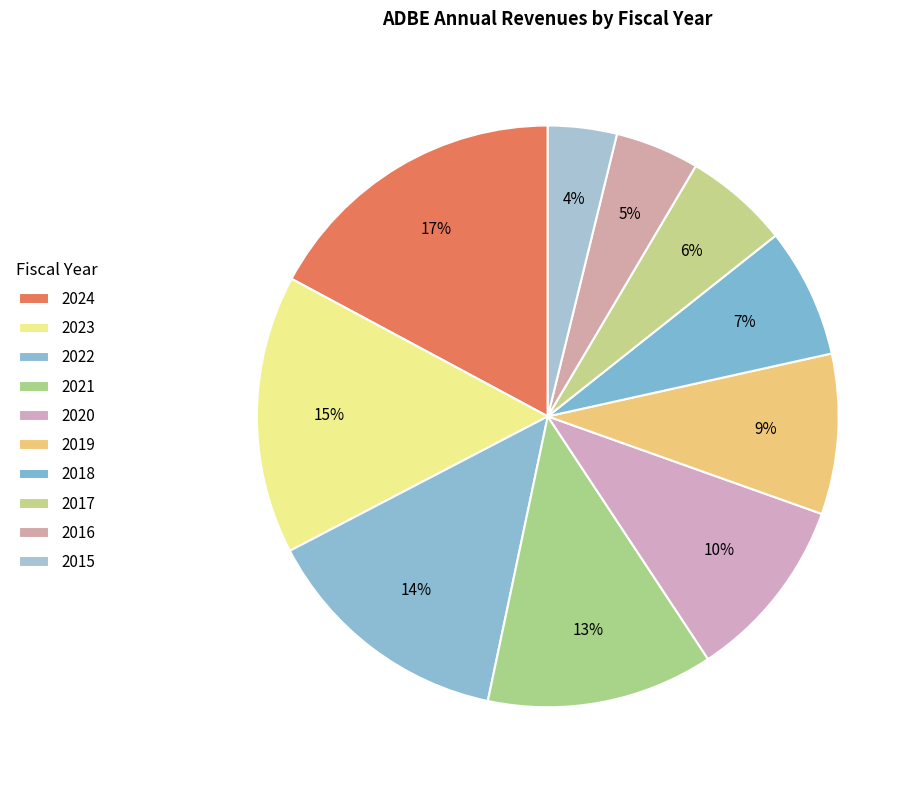

What is the ratio of the value at 2023 to the value at 2018?

2.1